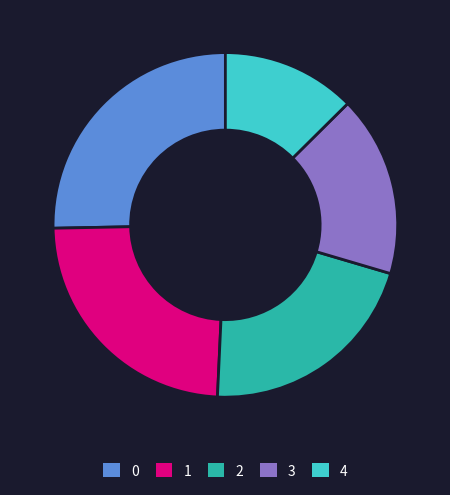

How many slices are in this pie chart?

5